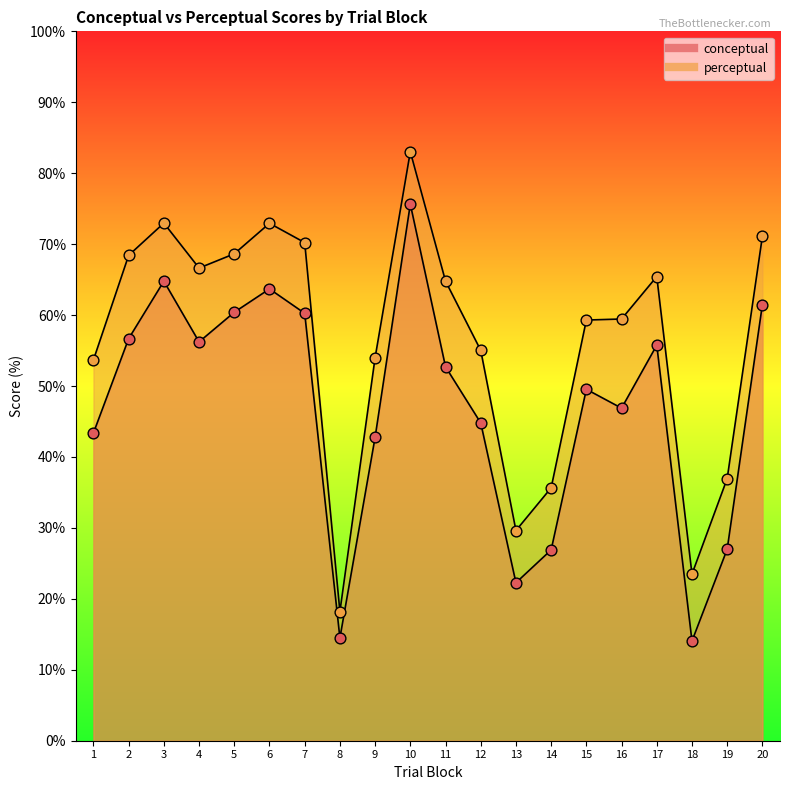

At which category is the sum across all series the highest?

10